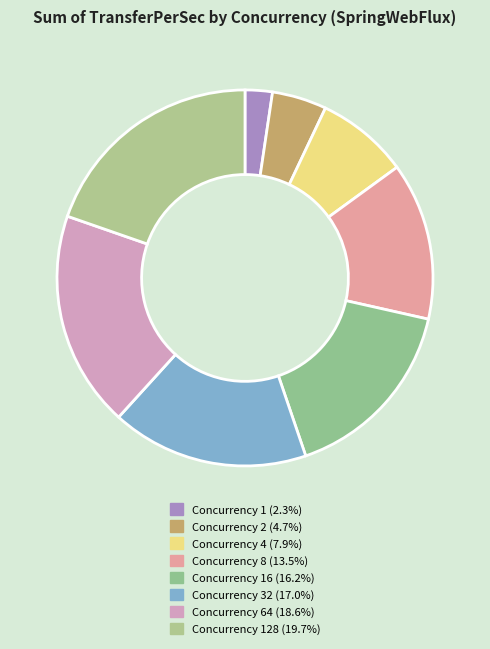

Is there a majority slice in this chart?

No